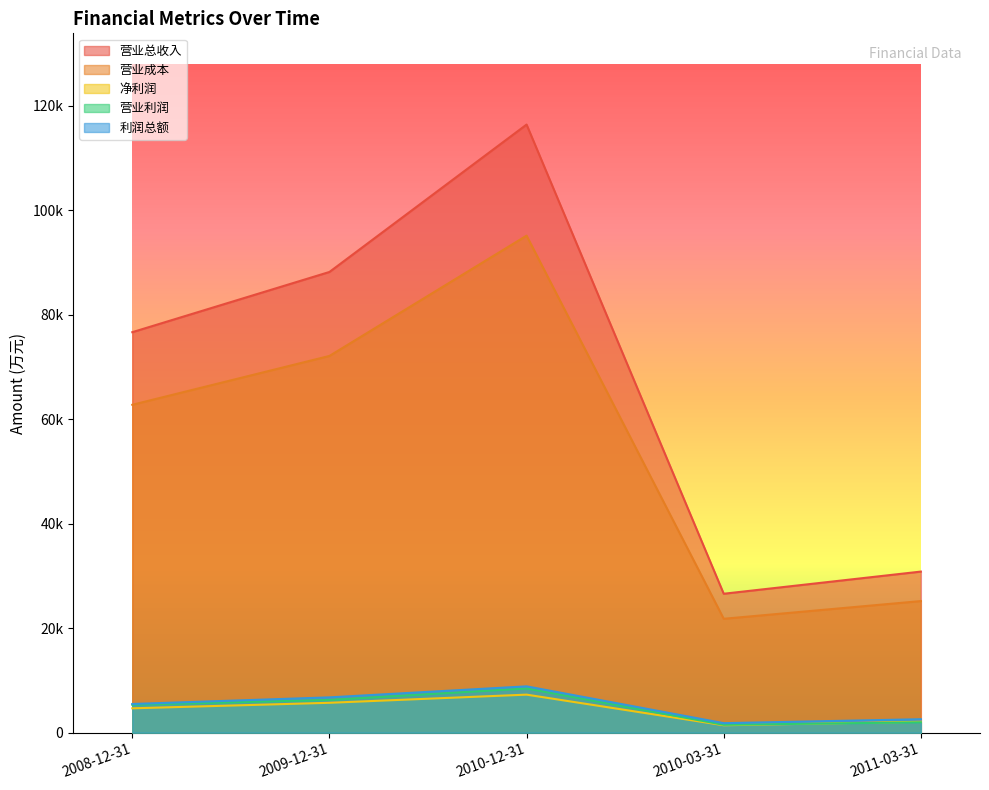

List the series in order of their peak value, lowest first.

净利润, 营业利润, 利润总额, 营业成本, 营业总收入